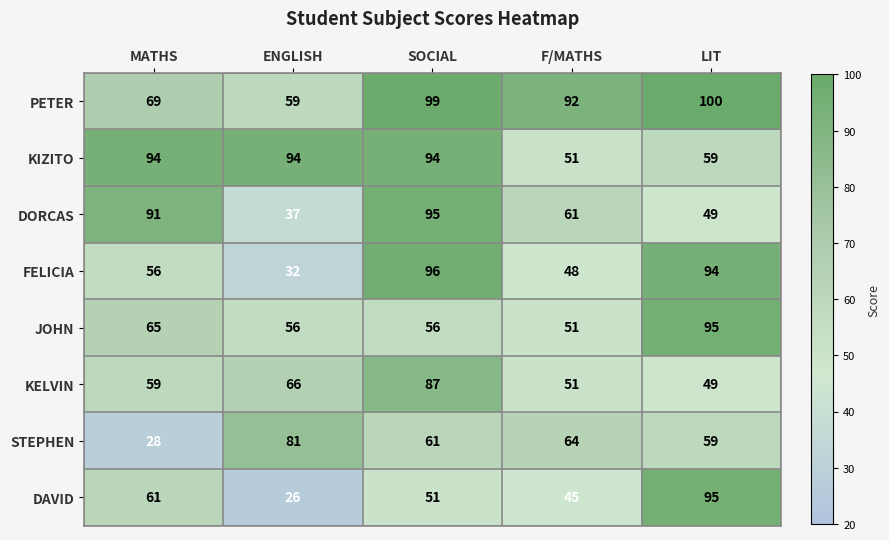

What is the difference between the highest and lowest values at ENGLISH?

68